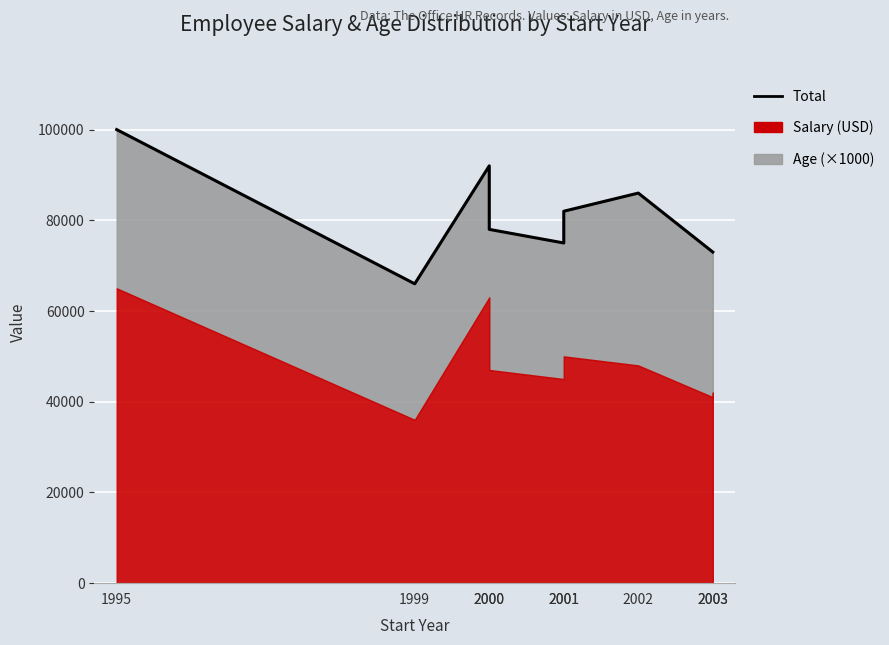

How many interior local valleys (lower than both neighbors) does the data have?

2